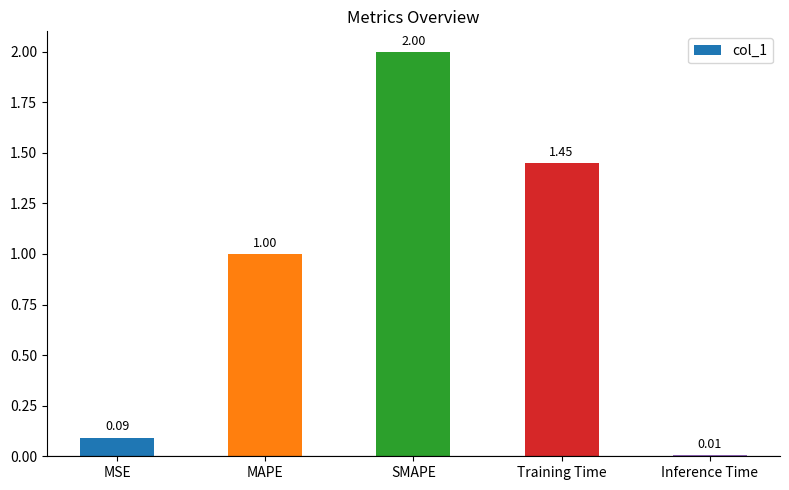

What is the ratio of the value at Training Time to the value at MAPE?

1.4